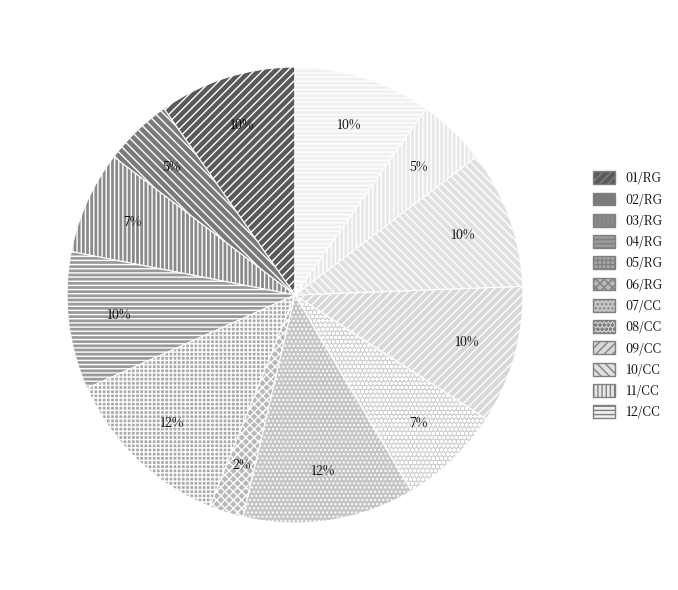

Is the sum of 11/CC and 12/CC greater than half?

No